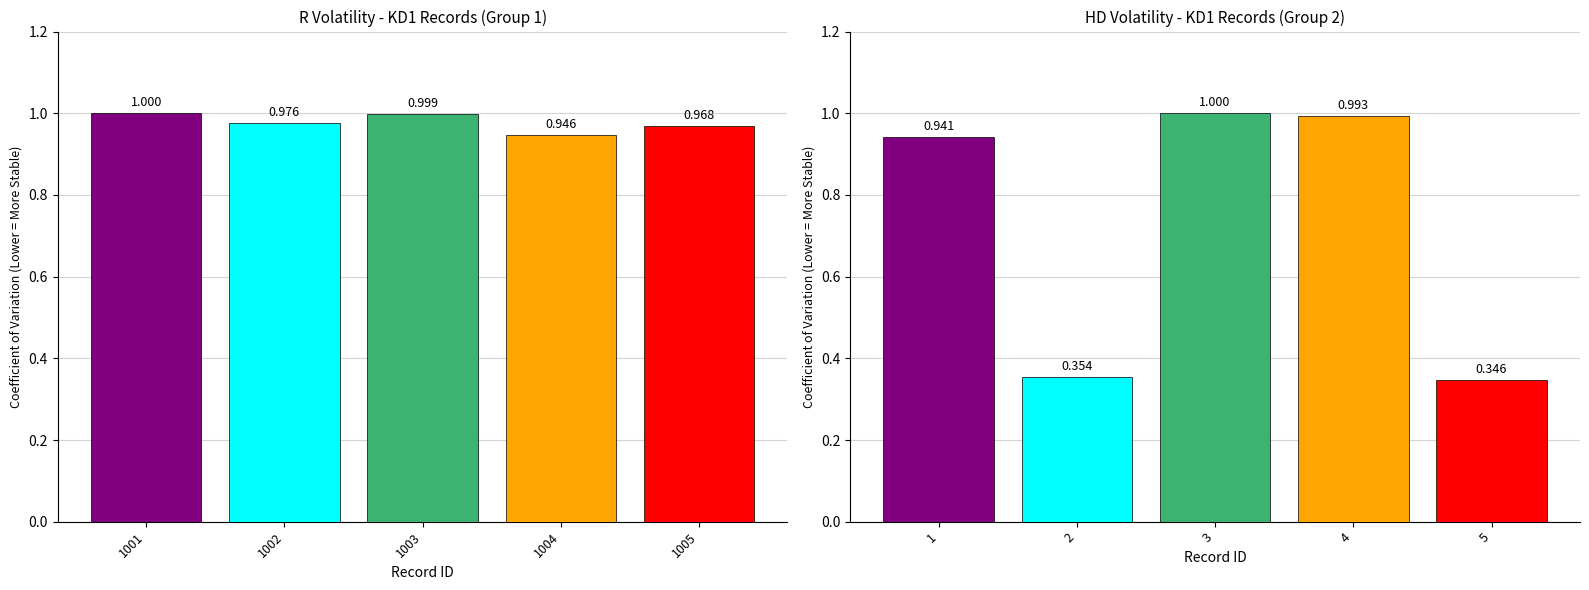

Which category has the highest value across all series?

1001